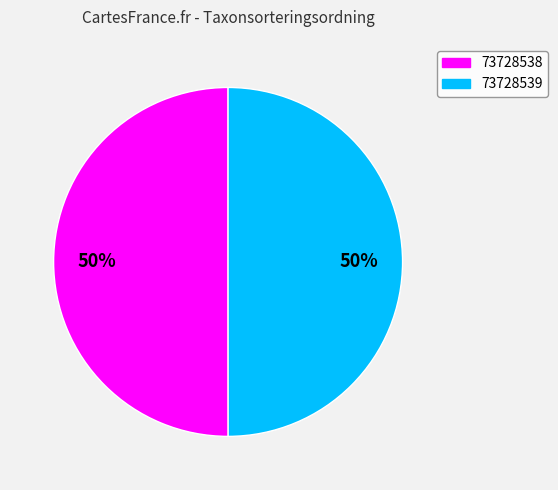

What percentage is the 73728538 slice, to the nearest percent?

50%